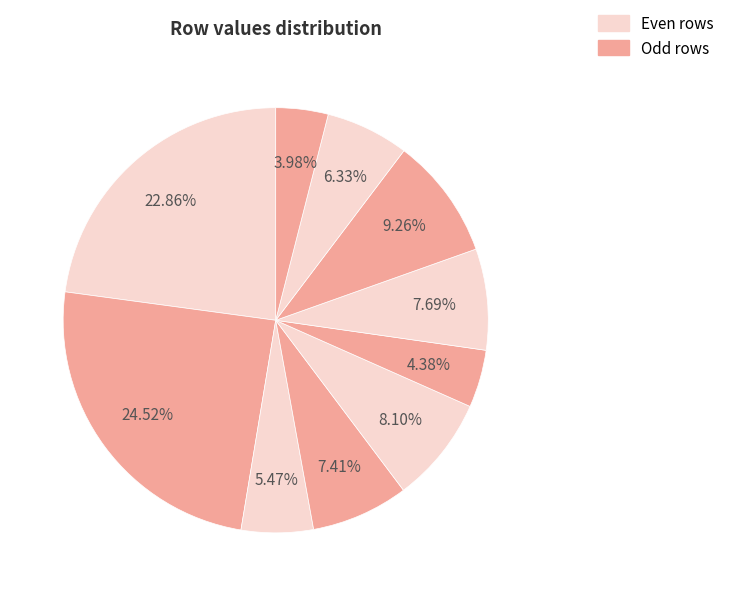

Count the number of slices in the pie.

10